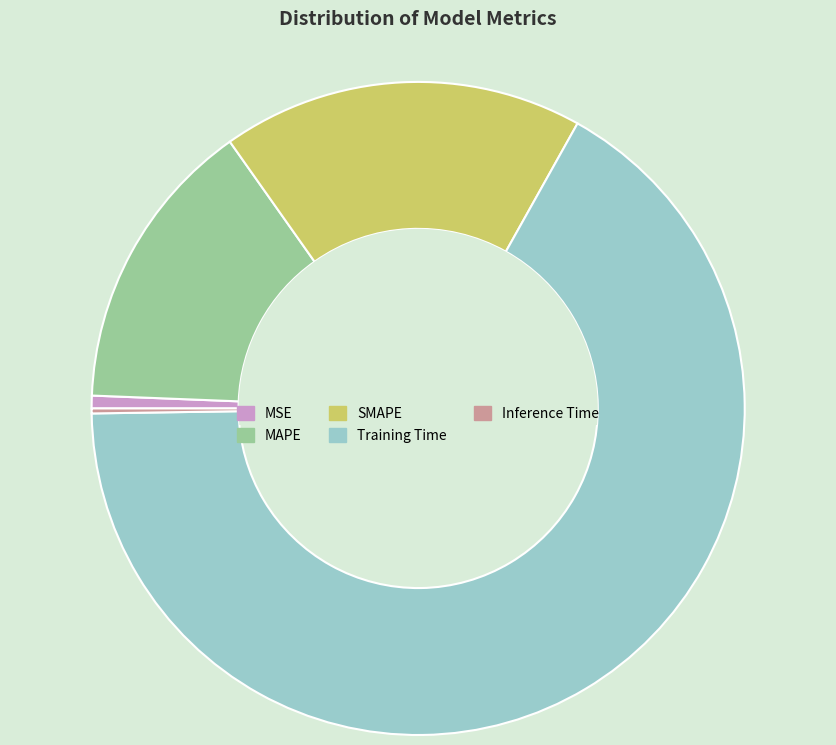

Does any single category account for the majority?

Yes